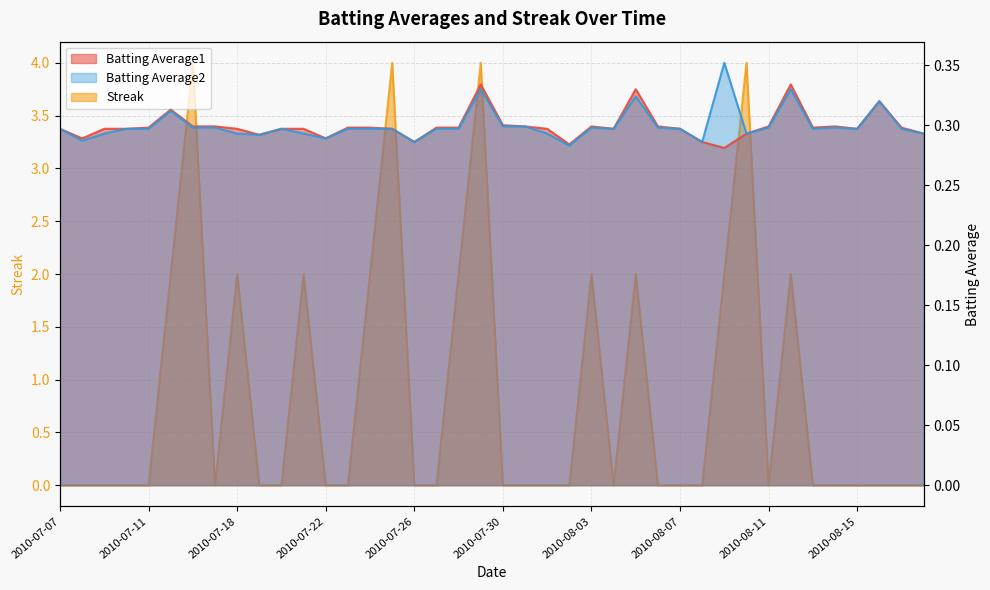

How many series are shown in this chart?

3